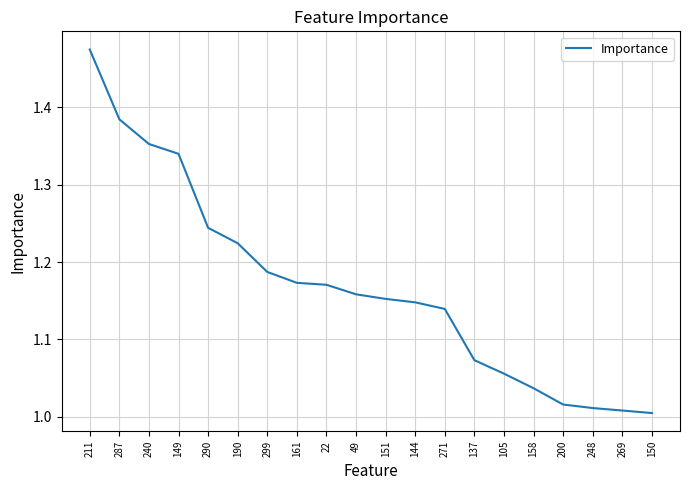

Is it true that the value at 158 is 0.5?

False